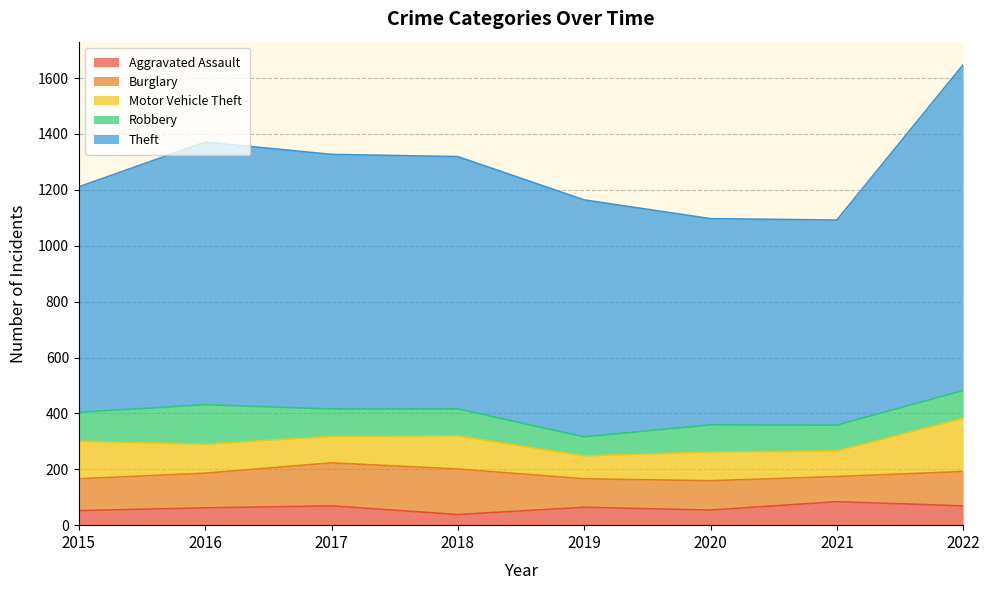

Which series has the widest spread of values?

Theft